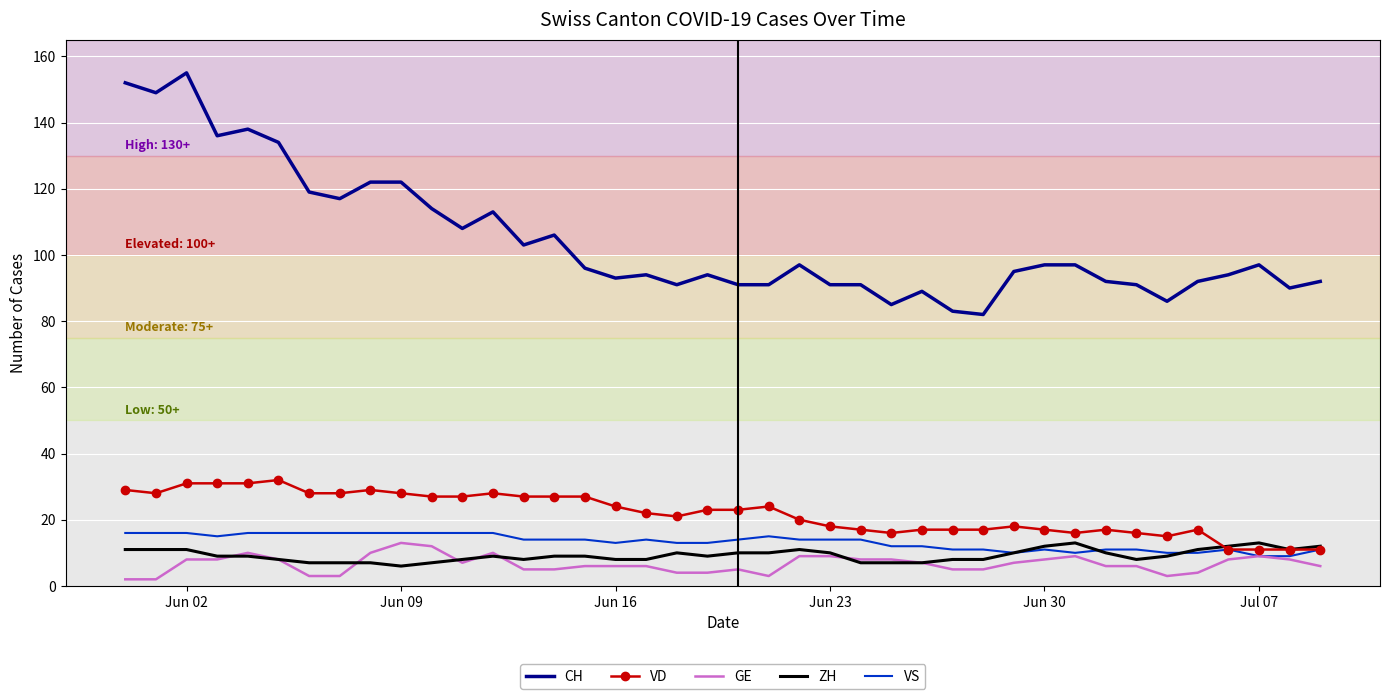

Which series has the widest spread of values?

CH